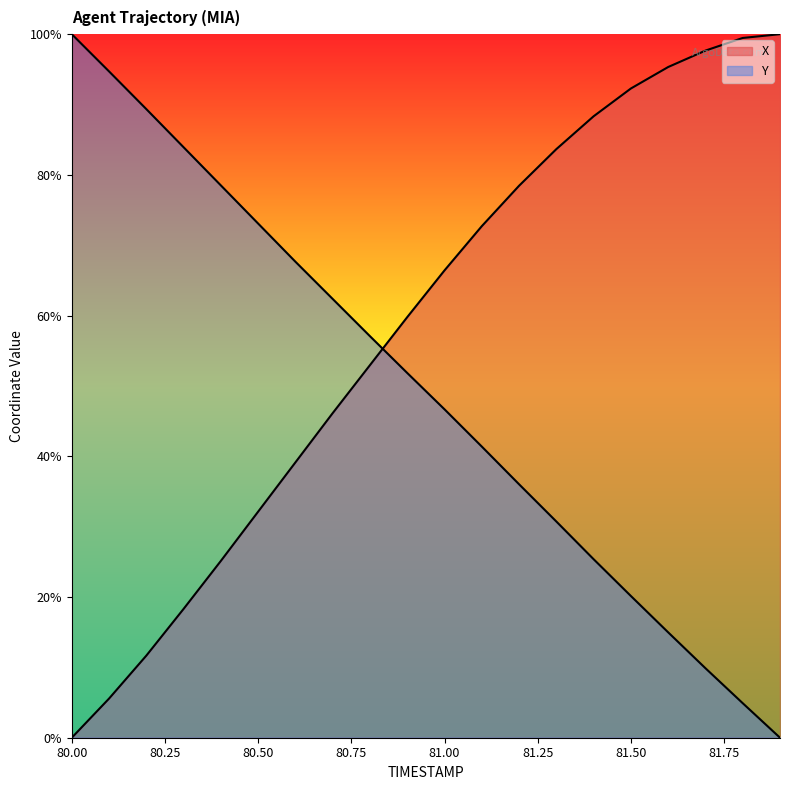

How many categories are shown in the chart?

20